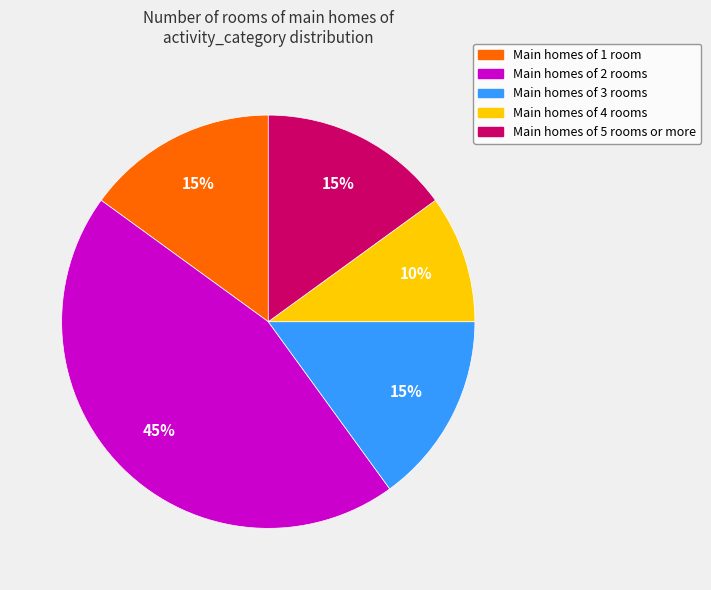

Is the sum of Main homes of 4 rooms and Main homes of 3 rooms greater than half?

No